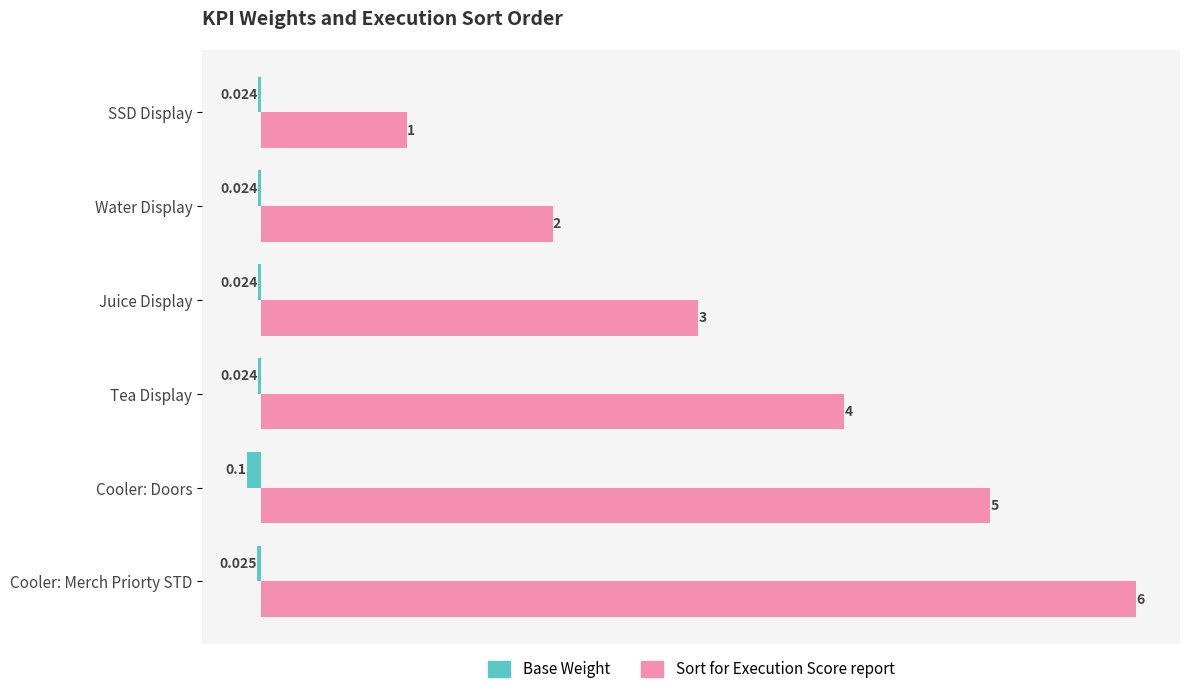

What are all the series names shown in the legend?

Base Weight, Sort for Execution Score report